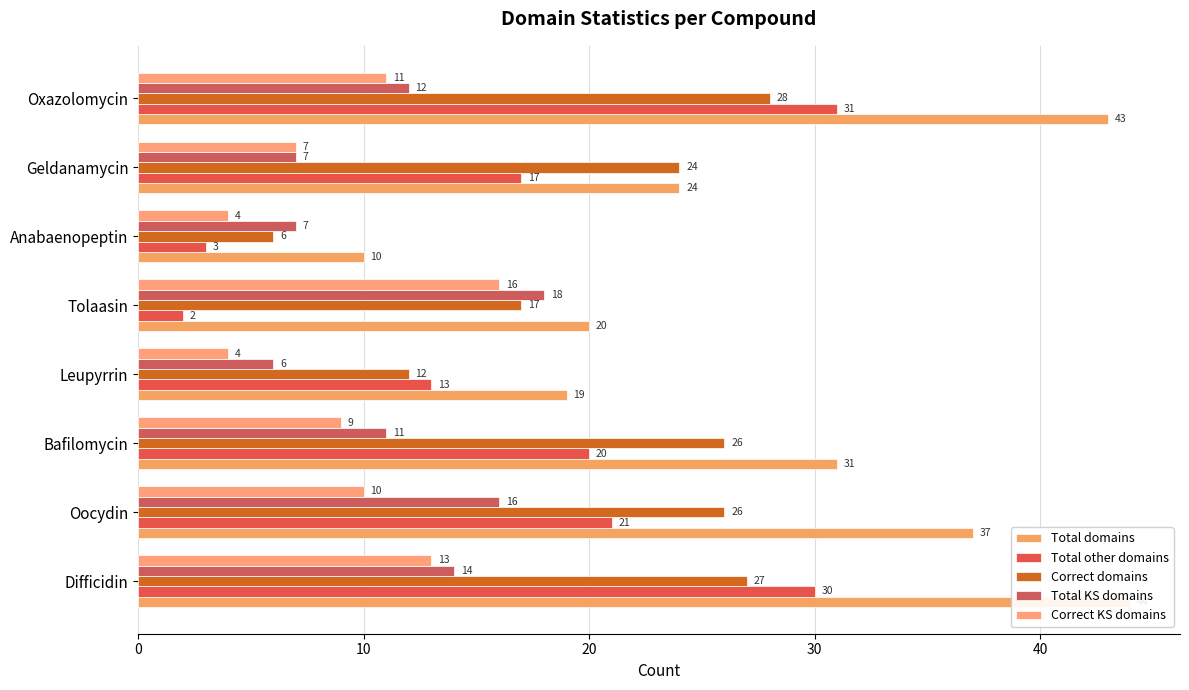

What position from the right is Bafilomycin?

6